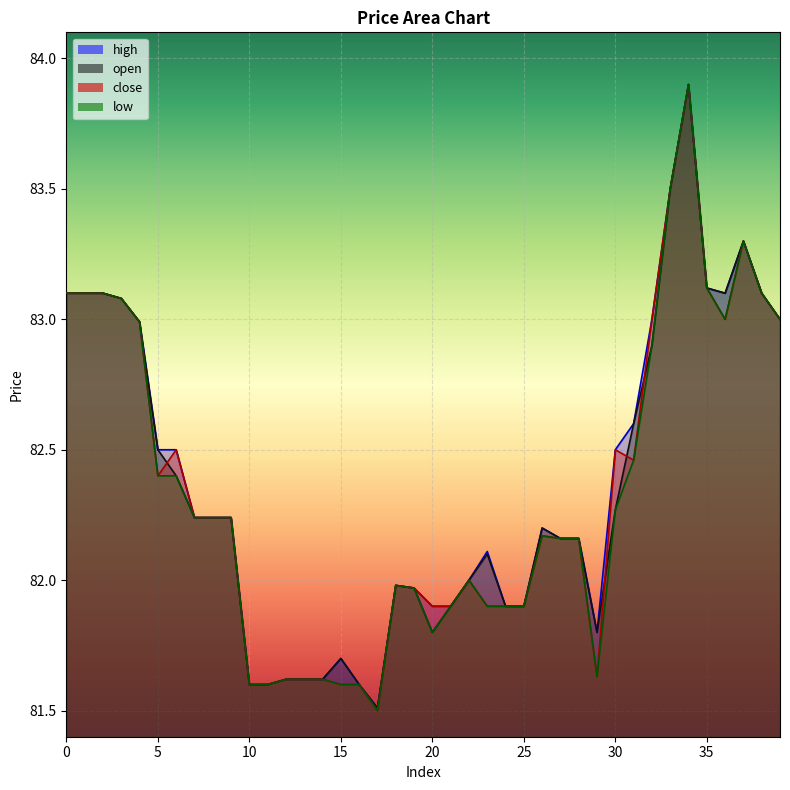

Reading right to left, list all the values displayed in this chart.

open: 83.0	83.1	83.3	83.1	83.1	83.9	83.5	82.9	82.6	82.3	81.8	82.2	82.2	82.2	81.9	81.9	82.1	82.0	81.9	81.8	82.0	82.0	81.5	81.6	81.7	81.6	81.6	81.6	81.6	81.6	82.2	82.2	82.2	82.4	82.5	83.0	83.1	83.1	83.1	83.1
high: 83.0	83.1	83.3	83.1	83.1	83.9	83.5	83.0	82.6	82.5	81.8	82.2	82.2	82.2	81.9	81.9	82.1	82.0	81.9	81.9	82.0	82.0	81.5	81.6	81.7	81.6	81.6	81.6	81.6	81.6	82.2	82.2	82.2	82.5	82.5	83.0	83.1	83.1	83.1	83.1
close: 83.0	83.1	83.3	83.0	83.1	83.9	83.5	83.0	82.5	82.5	81.6	82.2	82.2	82.2	81.9	81.9	81.9	82.0	81.9	81.9	82.0	82.0	81.5	81.6	81.6	81.6	81.6	81.6	81.6	81.6	82.2	82.2	82.2	82.5	82.4	83.0	83.1	83.1	83.1	83.1
low: 83.0	83.1	83.3	83.0	83.1	83.9	83.5	82.9	82.5	82.3	81.6	82.2	82.2	82.2	81.9	81.9	81.9	82.0	81.9	81.8	82.0	82.0	81.5	81.6	81.6	81.6	81.6	81.6	81.6	81.6	82.2	82.2	82.2	82.4	82.4	83.0	83.1	83.1	83.1	83.1